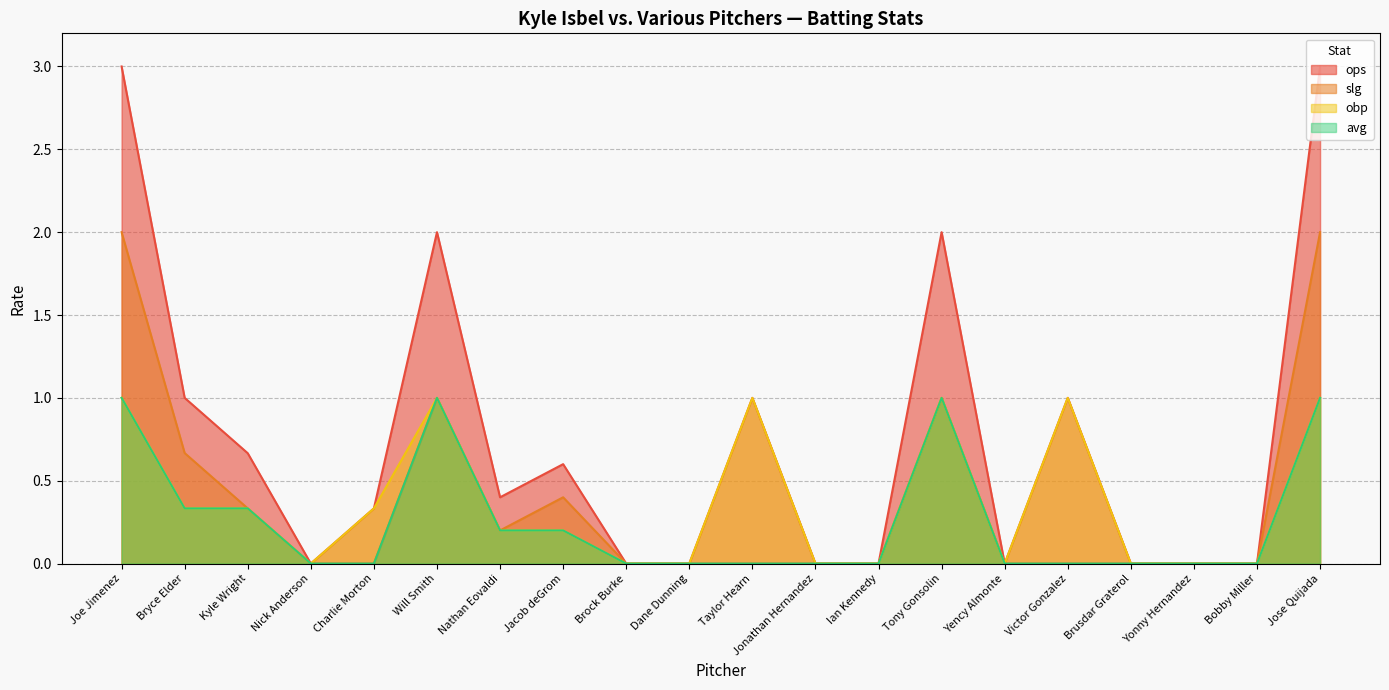

What position from the left is Will Smith?

6